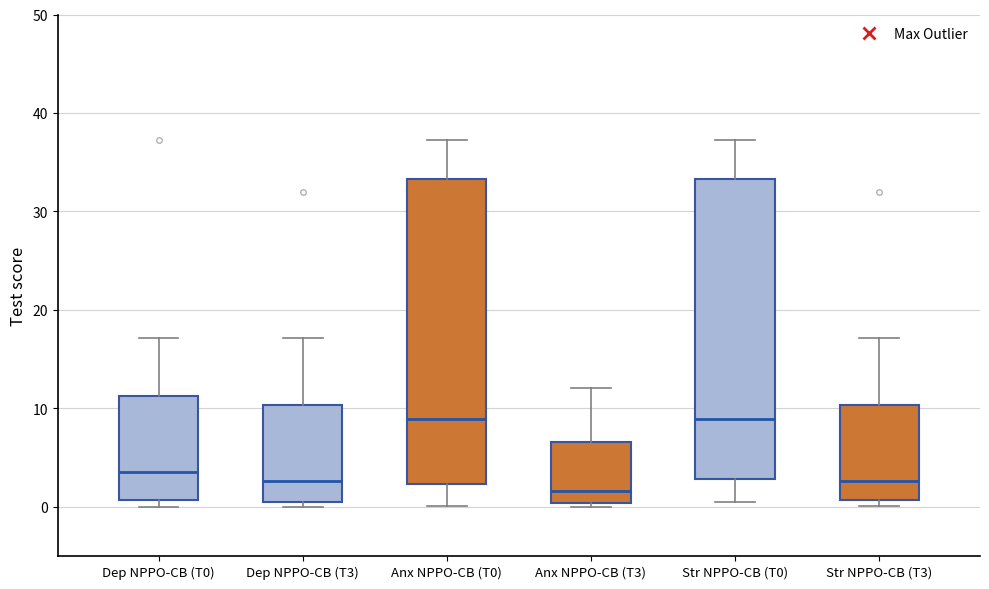

Which box has the lowest median line?

Anx NPPO-CB (T3)